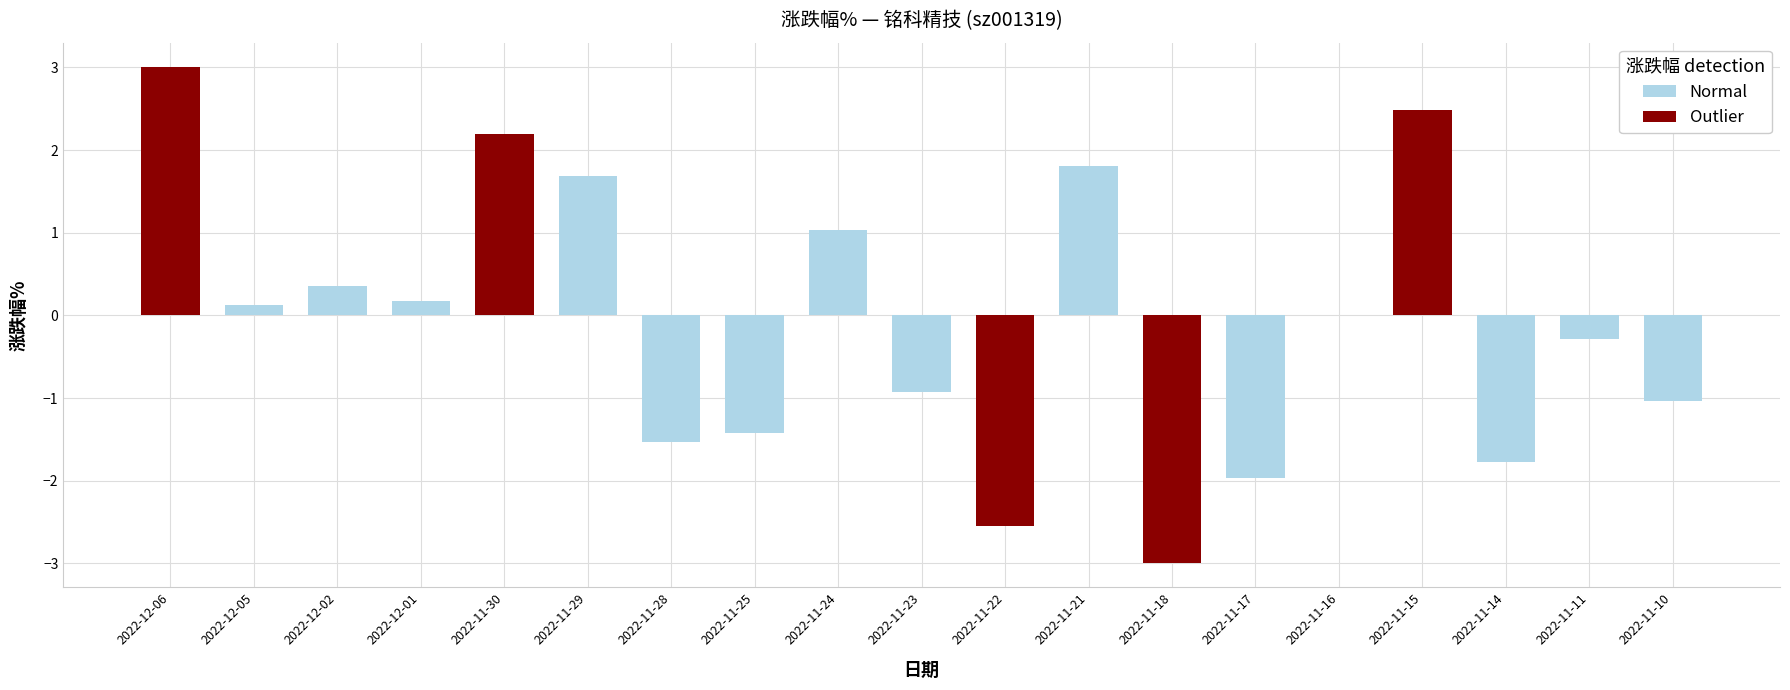

List the labels in order of value, largest first.

2022-12-06, 2022-11-15, 2022-11-30, 2022-11-21, 2022-11-29, 2022-11-24, 2022-12-02, 2022-12-01, 2022-12-05, 2022-11-16, 2022-11-11, 2022-11-23, 2022-11-10, 2022-11-25, 2022-11-28, 2022-11-14, 2022-11-17, 2022-11-22, 2022-11-18